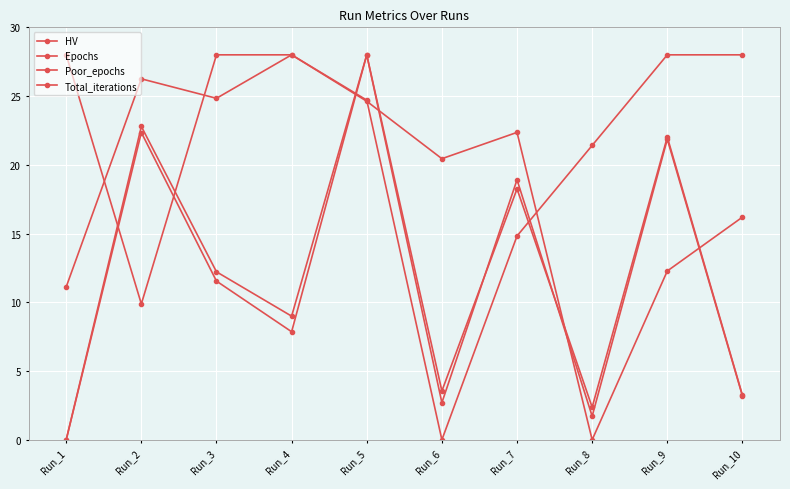

How many lines are shown in the chart?

4